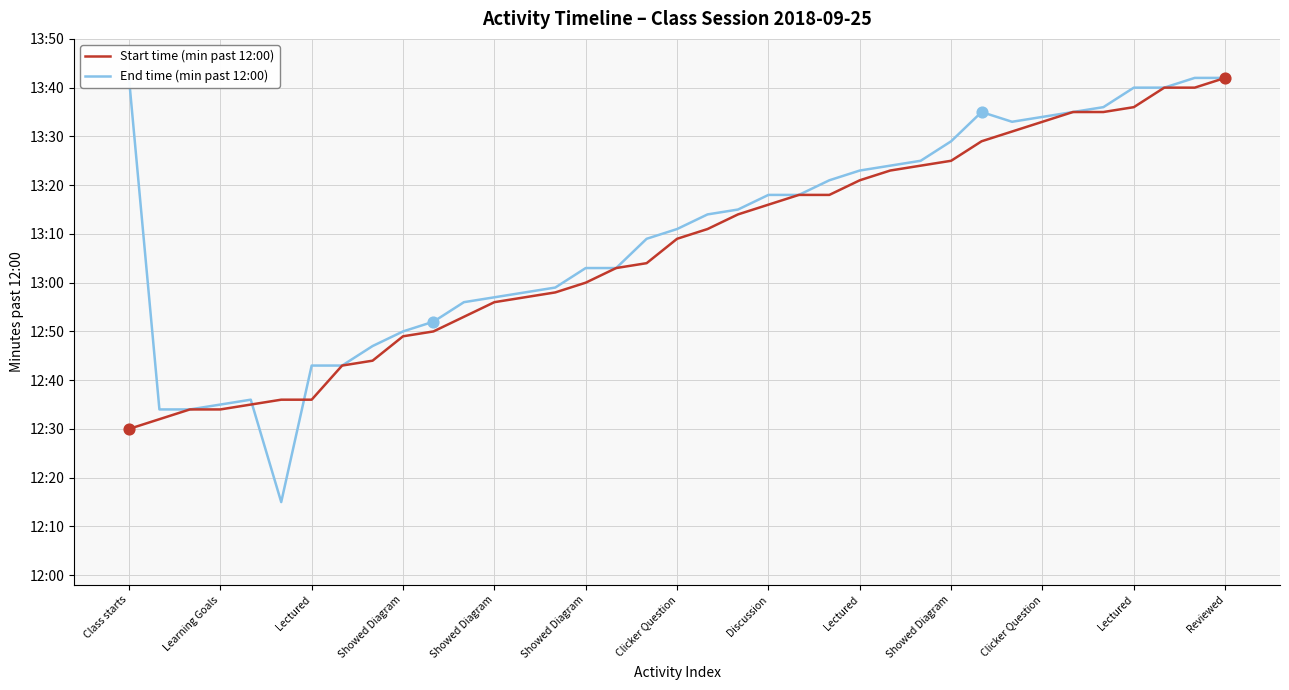

What are all the series names shown in the legend?

Start time (min past 12:00), End time (min past 12:00)